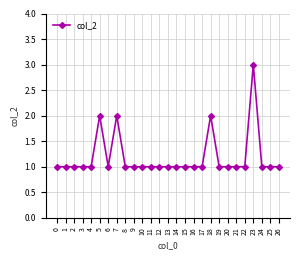

What is the ratio of the value at 16 to the value at 5?

0.5